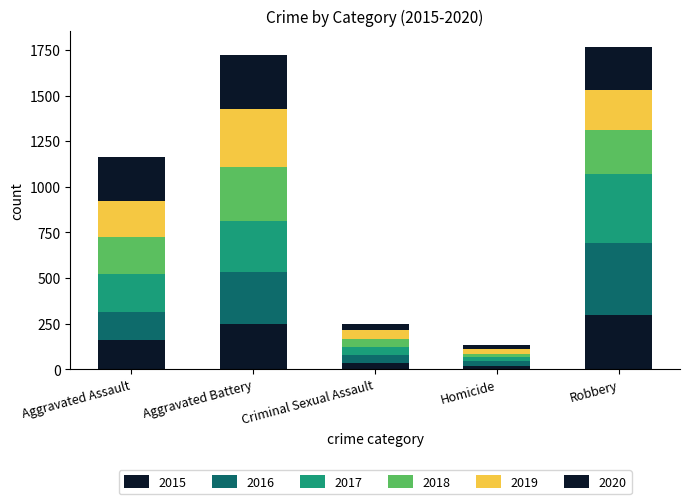

How many distinct data groups are displayed?

6